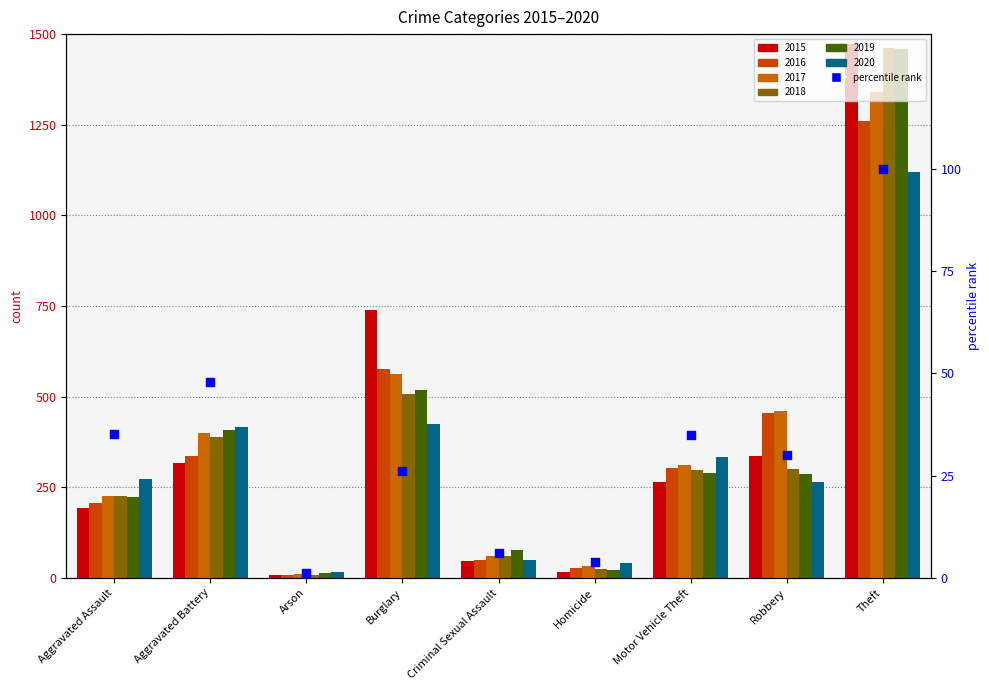

What is the ratio of the value at Arson to the value at Homicide?

0.3